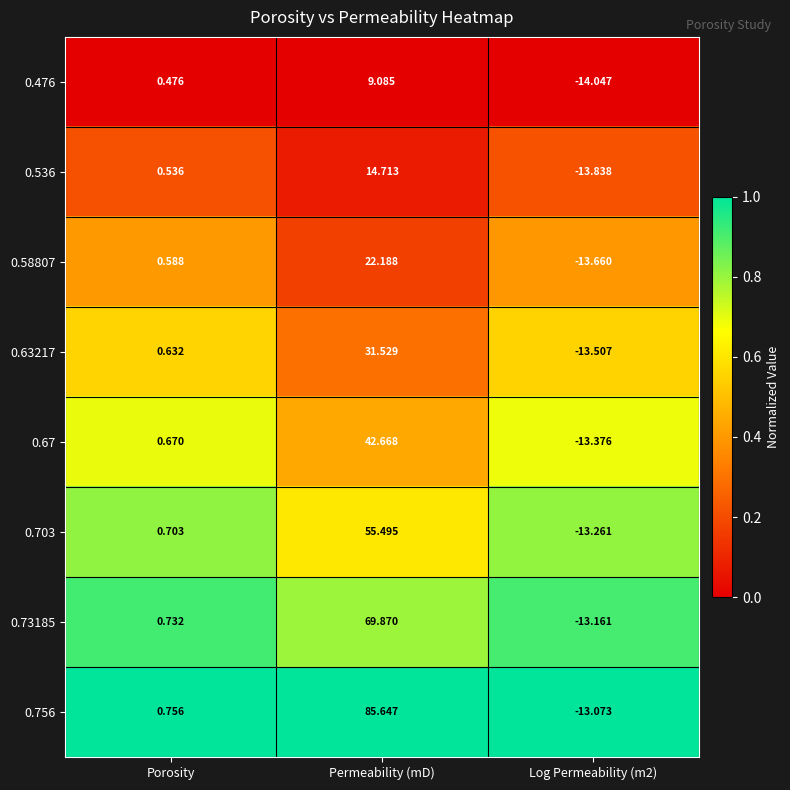

At which label is 0.63217 closest to 9?

Porosity